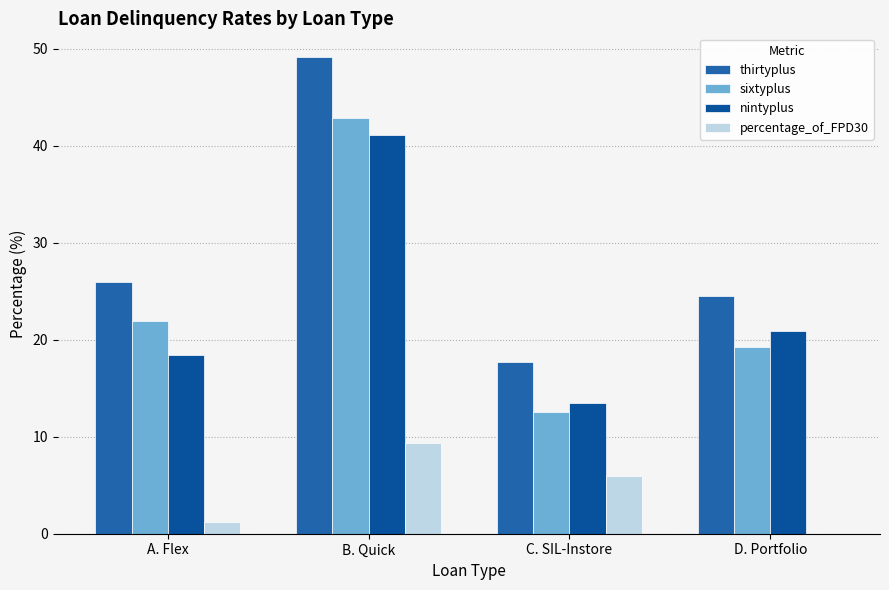

What is the label of the 1st bar from the left?

A. Flex